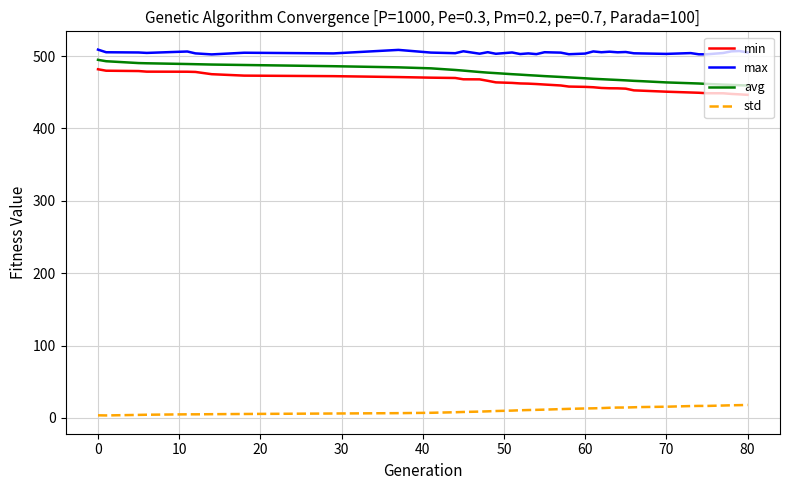

What is the maximum value for avg?

494.7